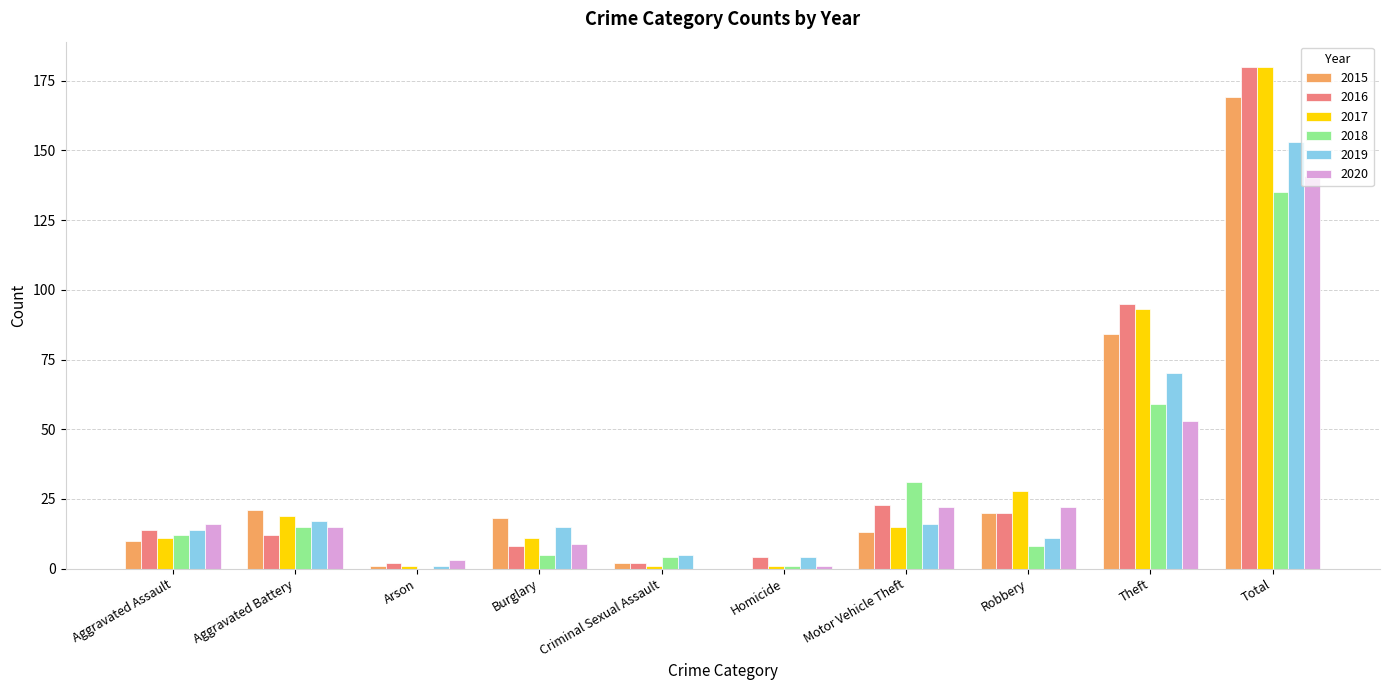

How many positive values does the 2020 series have?

9